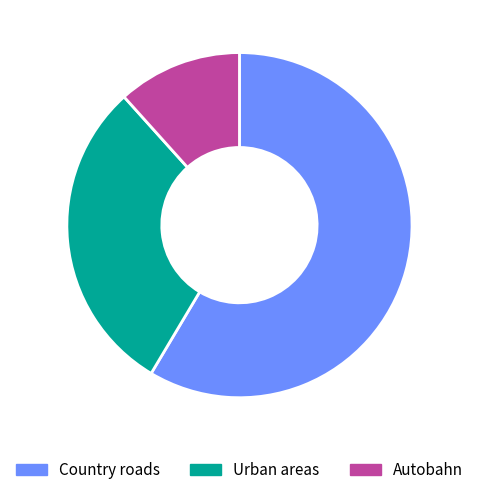

Is it true that Country roads is 67% of the pie?

False